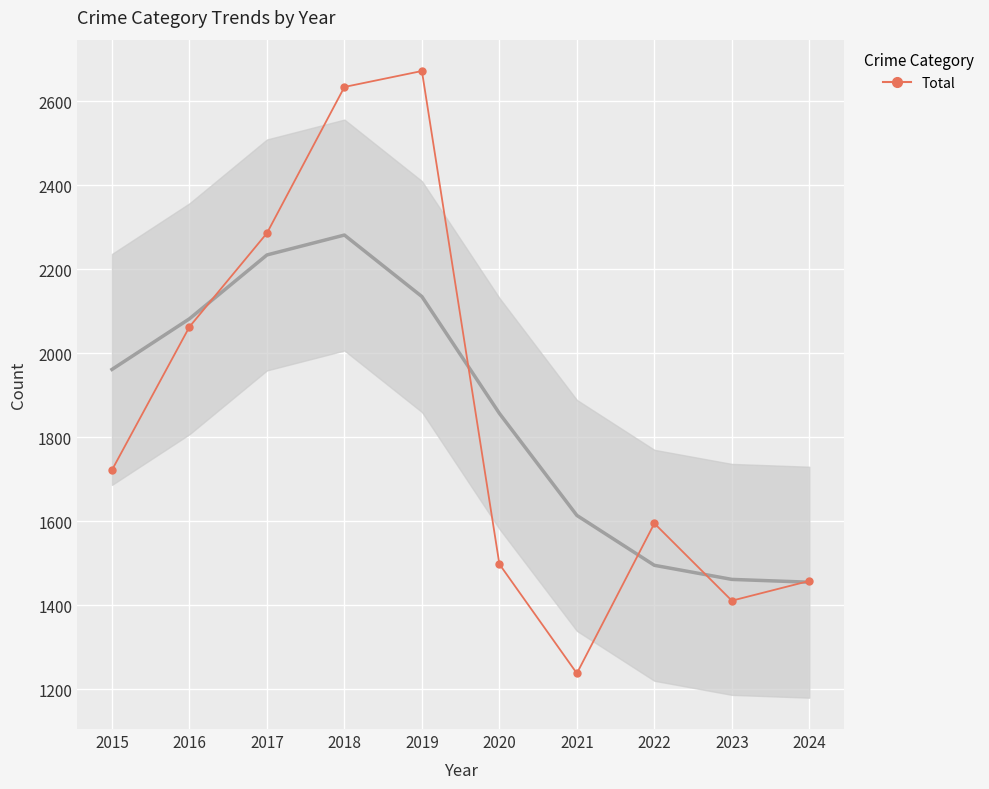

At which category does the data reach its first local valley?

2021